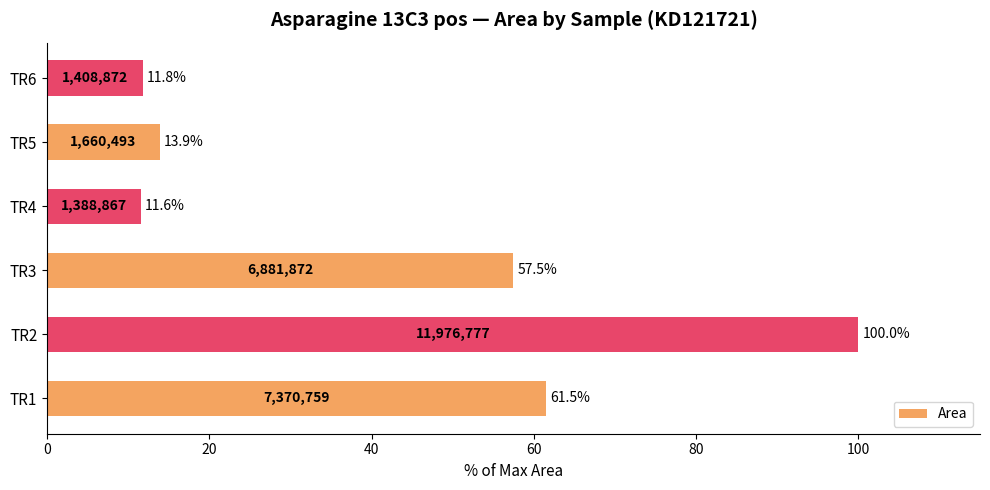

What is the greatest value displayed?

100.0